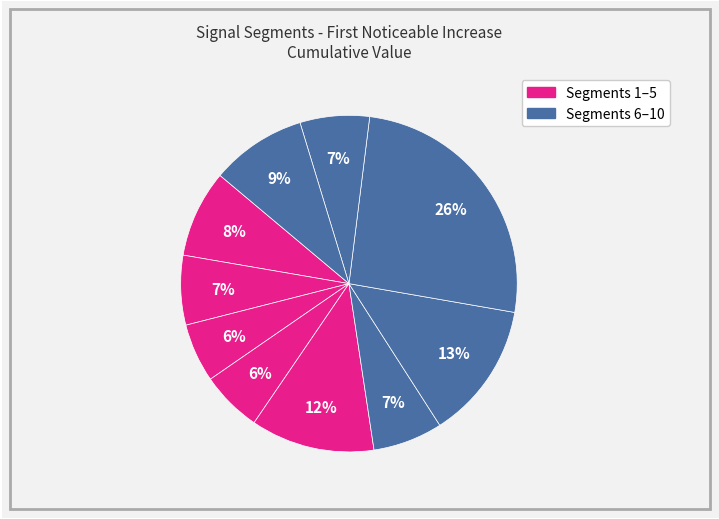

Count the number of slices in the pie.

10